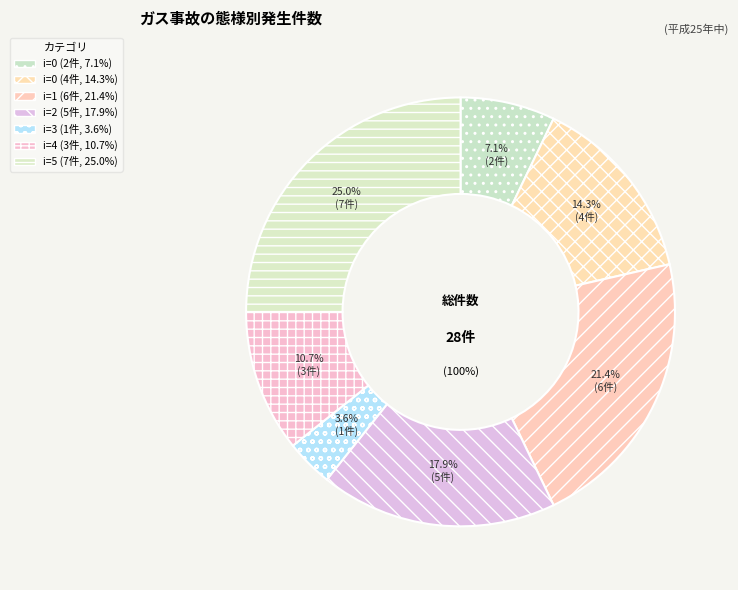

To the nearest percent, what portion does 2 represent?

18%